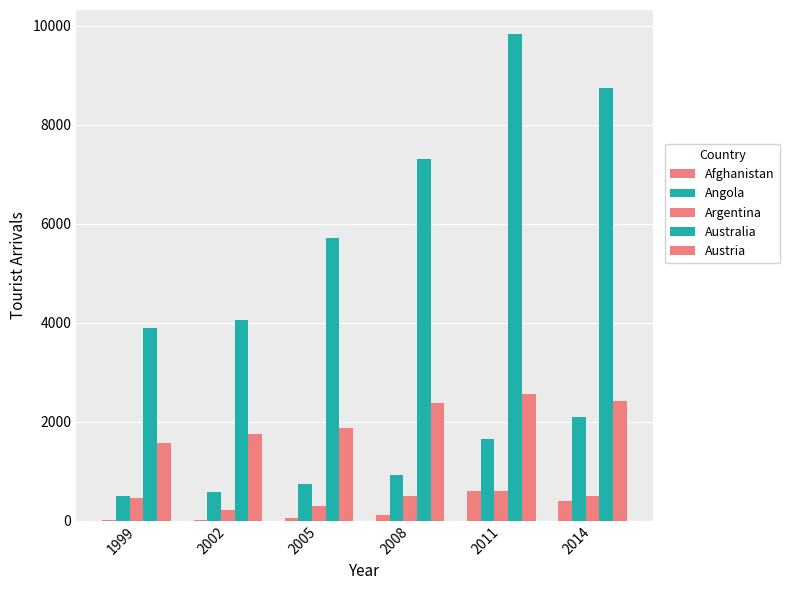

Are the bars horizontal?

No